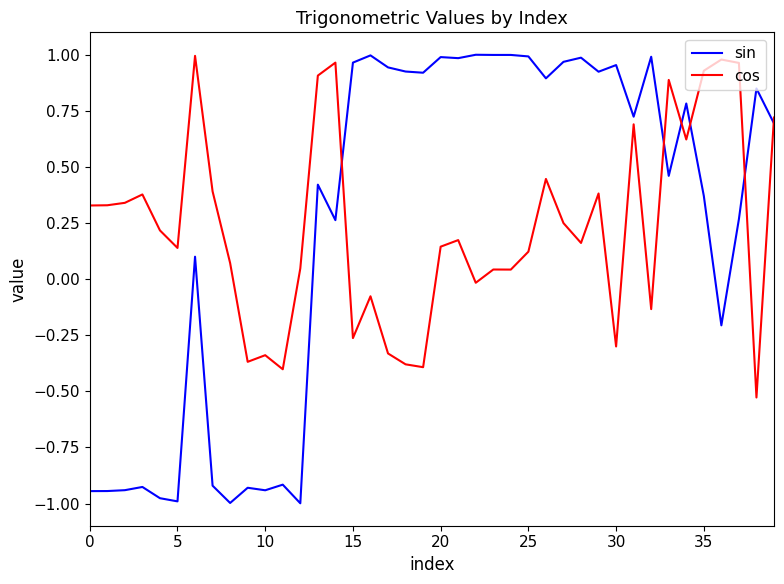

True or false: cos and sin cross at least once.

True